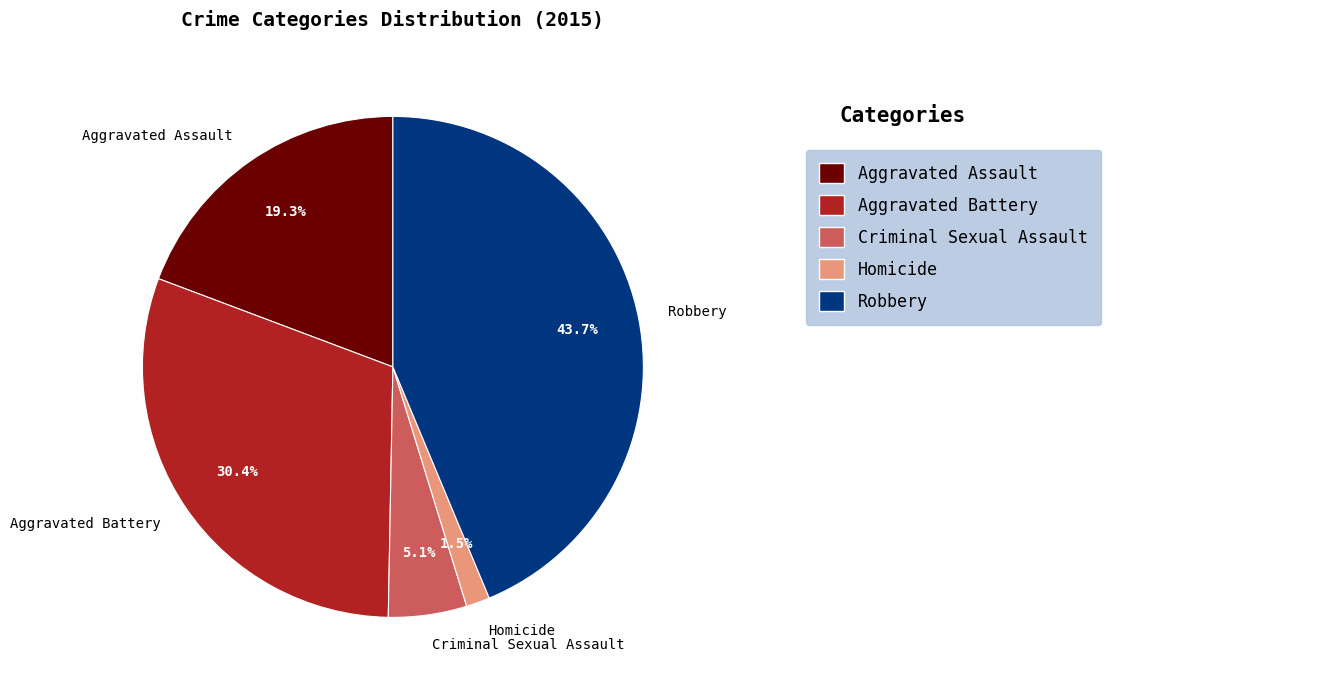

Which slice is the smallest?

Homicide